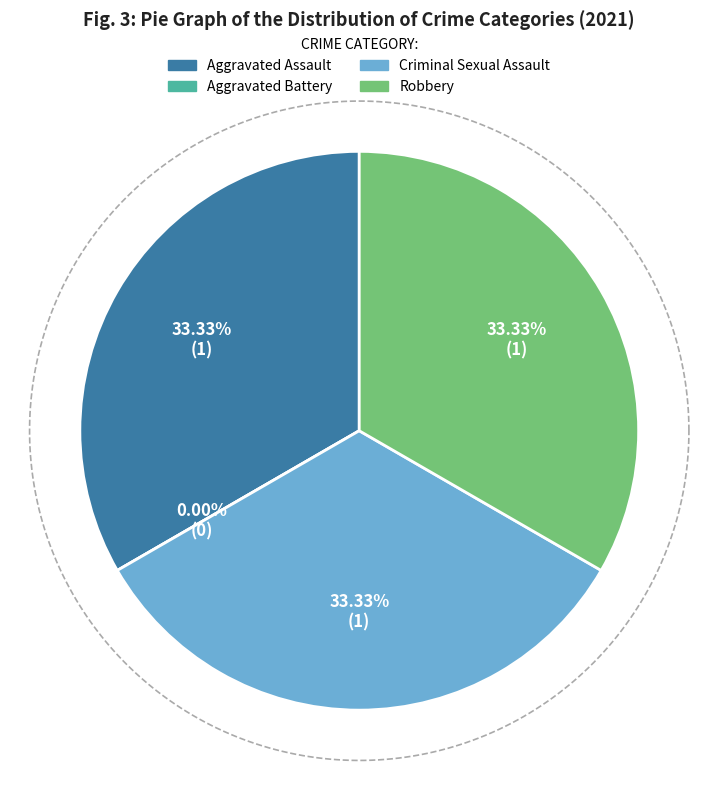

Which slice is the largest?

Aggravated Assault